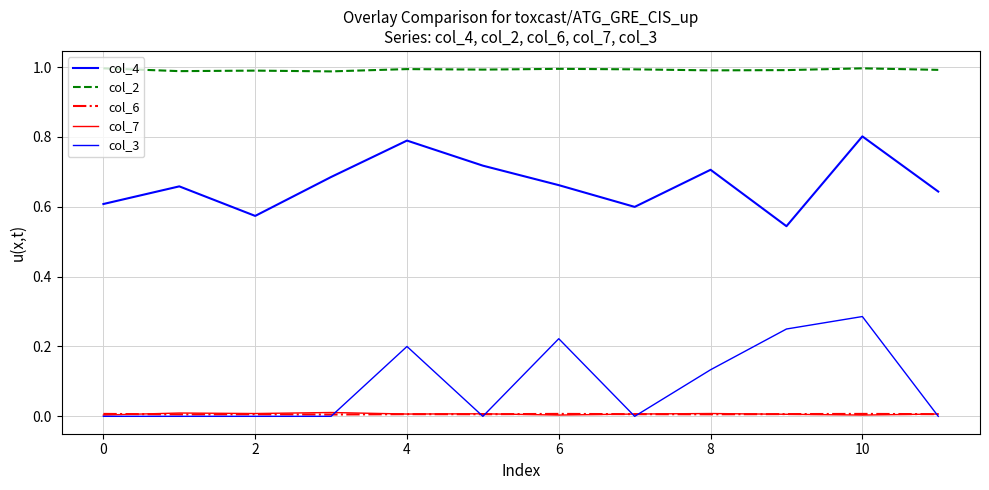

How many interior local peaks does the col_3 series have?

3